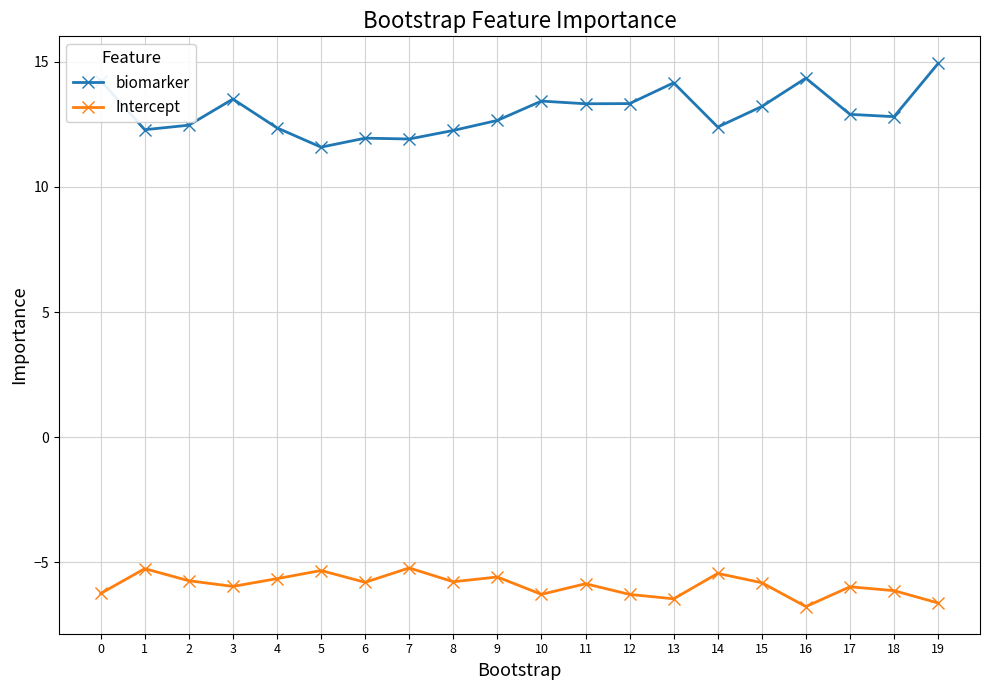

Count the number of categories in the chart.

20